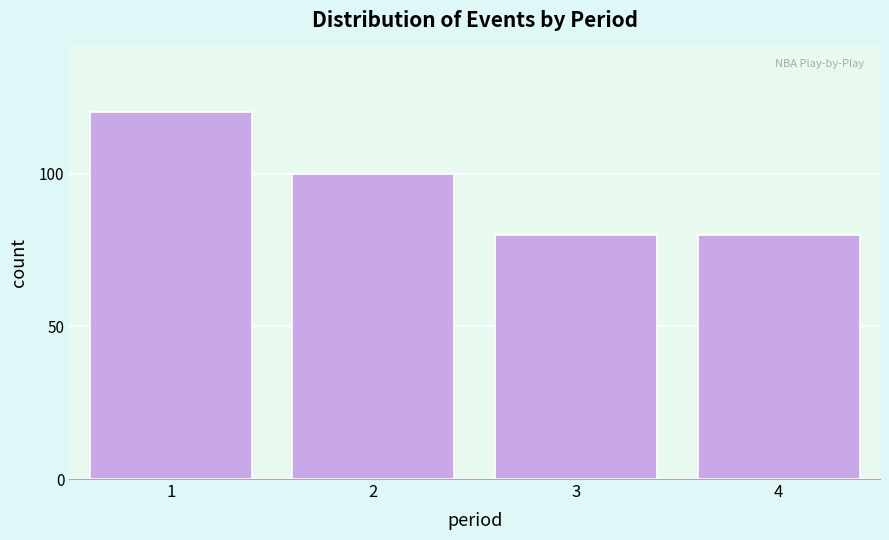

Reading left to right, what are all the values shown in this chart?

120	100	80	80